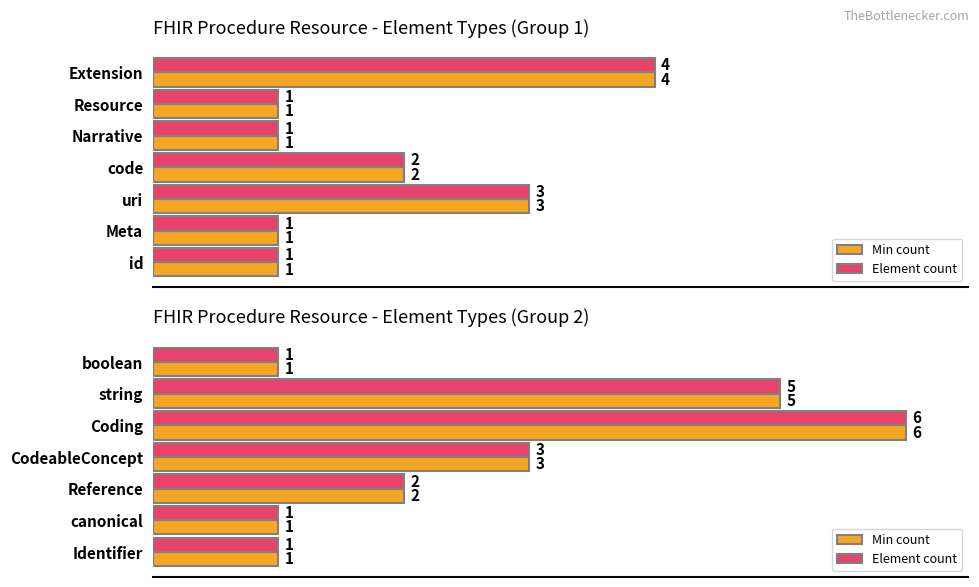

Which series has the widest spread of values?

Min count